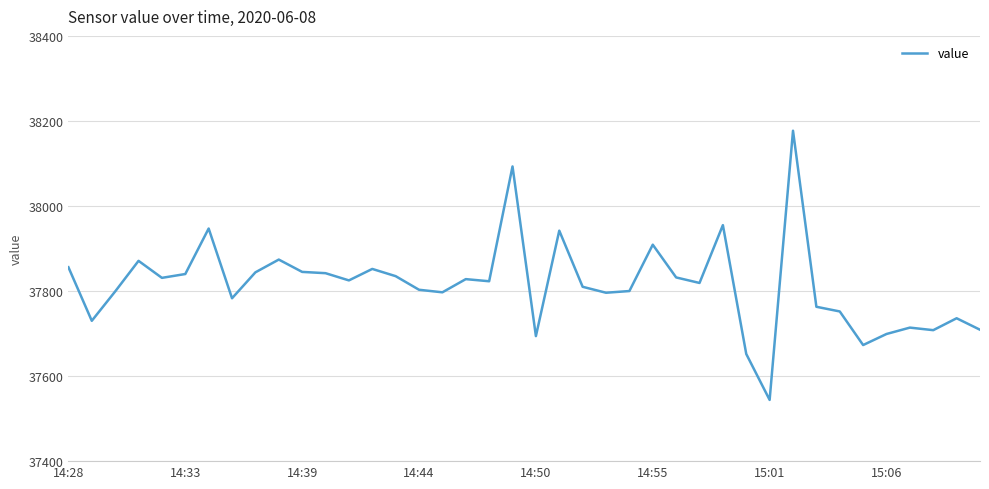

What is the smallest value displayed?

37544